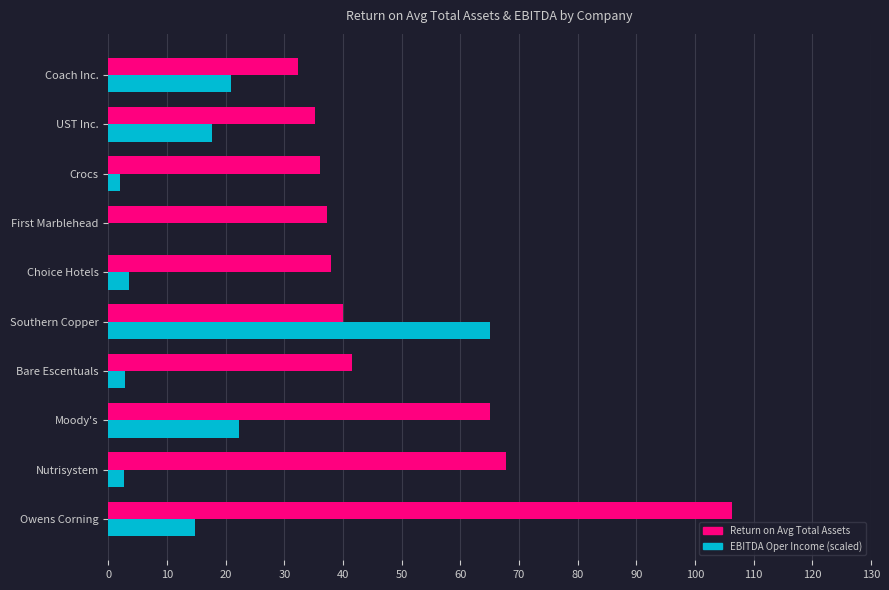

What is the sum of the Return on Avg Total Assets values at First Marblehead and Choice Hotels?

75.2